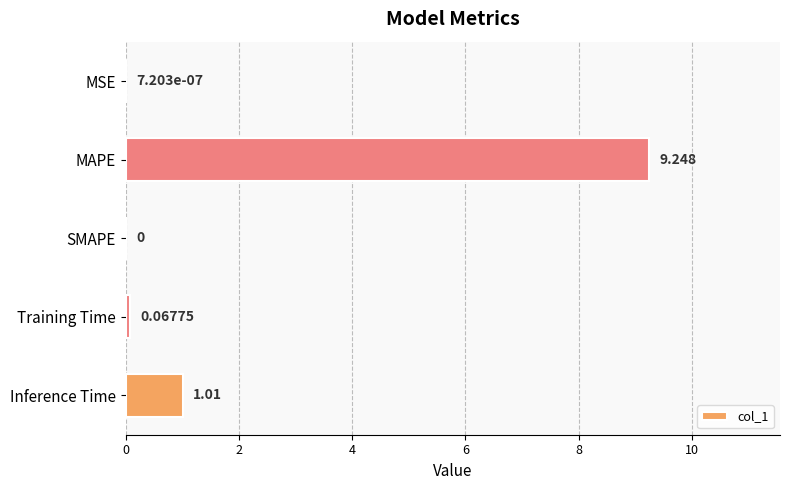

Where is the data nearest to the value 4?

Inference Time